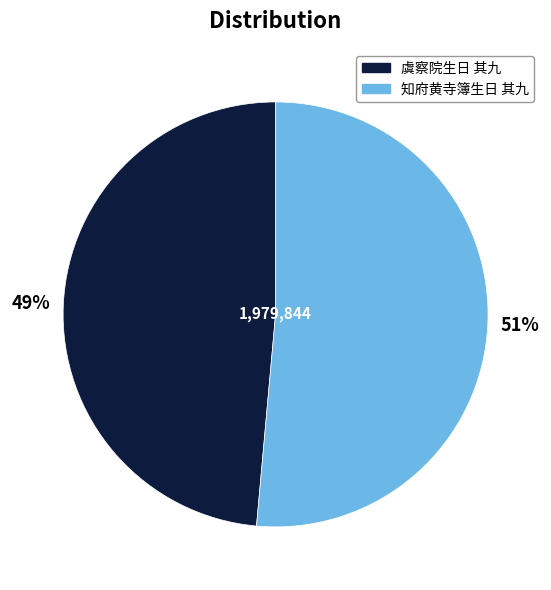

Does any single category account for the majority?

Yes